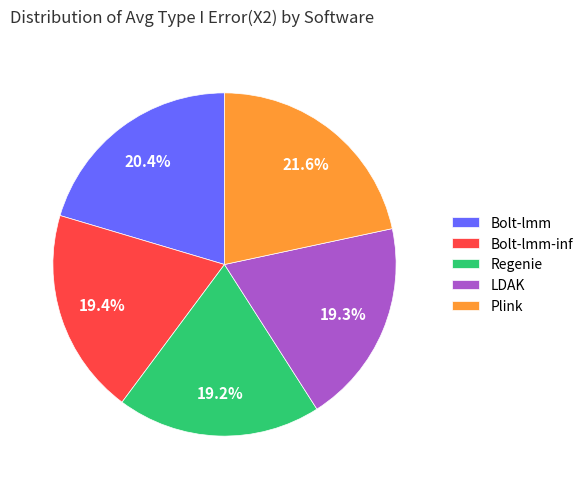

To the nearest percent, what portion does Plink represent?

22%